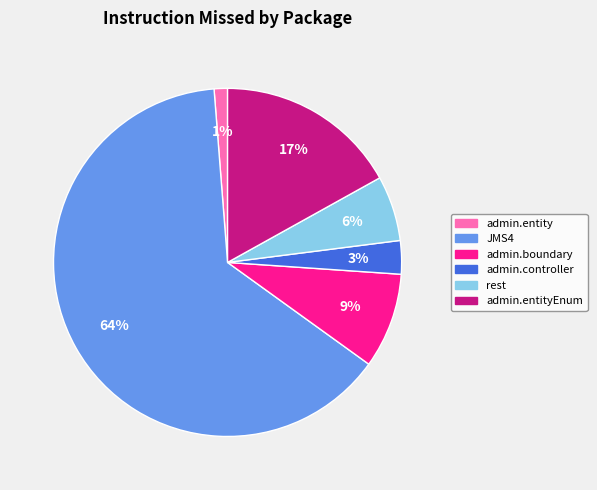

Is there a majority slice in this chart?

Yes